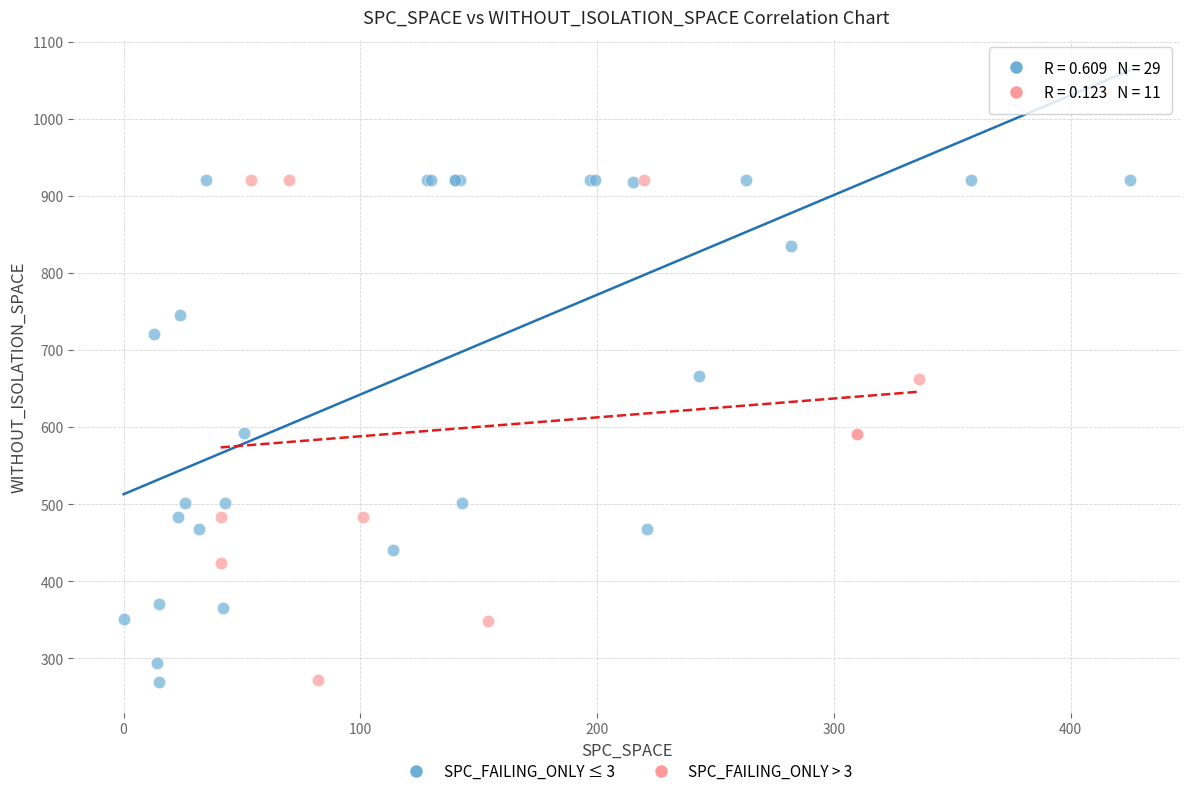

What are all the series names shown in the legend?

SPC_FAILING_ONLY ≤ 3, SPC_FAILING_ONLY > 3